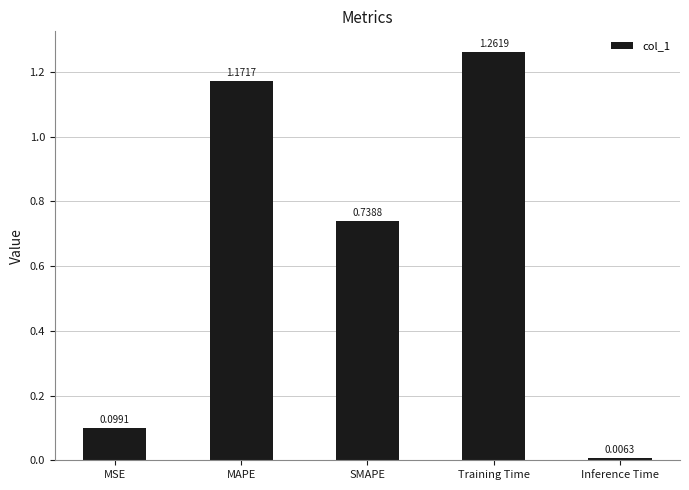

What is the difference between the second highest and second lowest values?

1.1